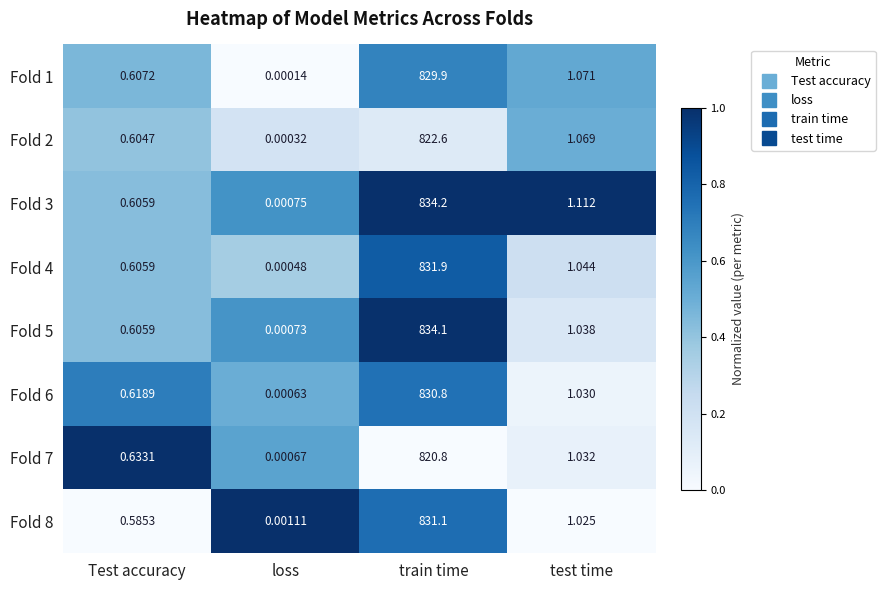

At which label is Fold 5 closest to 417?

test time